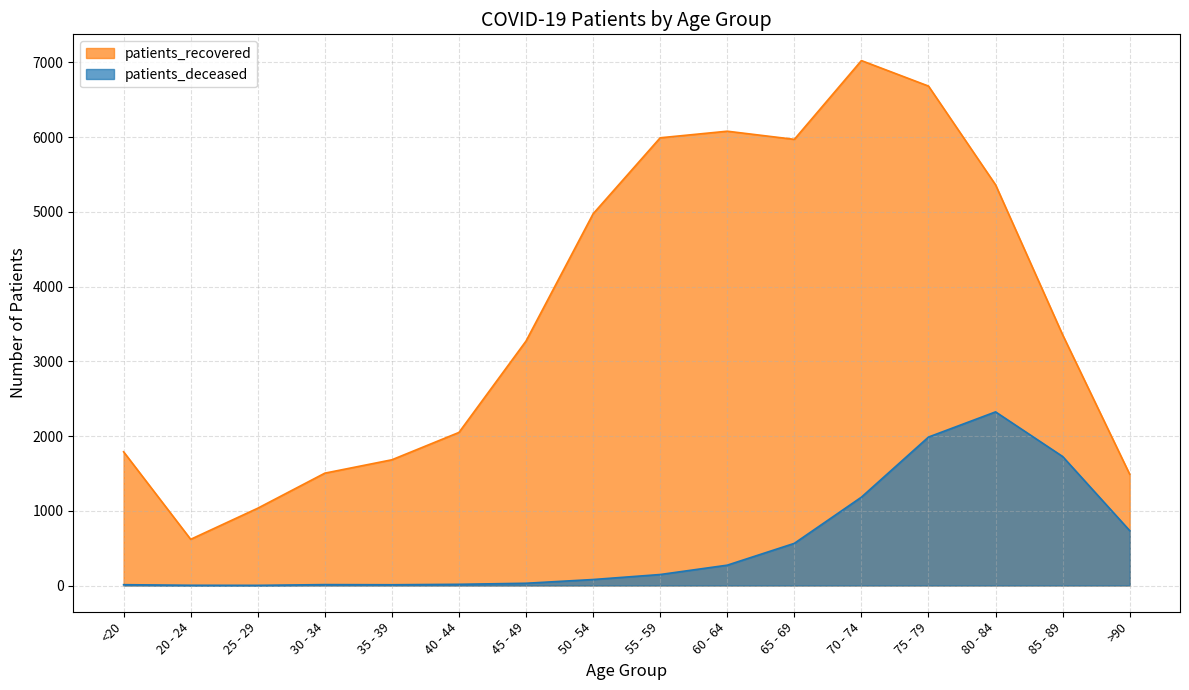

True or false: patients_deceased has a value of 1 at 25 - 29.

False